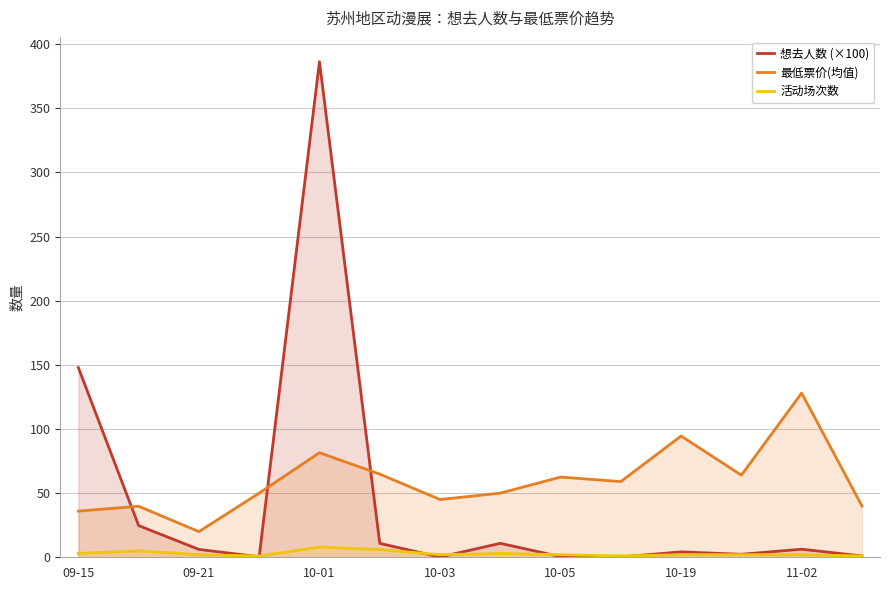

True or false: 想去人数 (×100) has a value of 6.3 at 11-02.

True